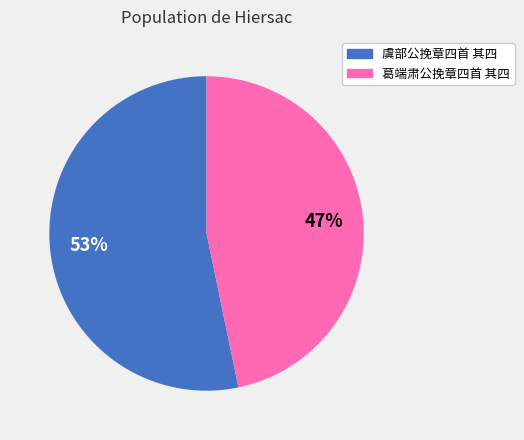

To the nearest percent, what is the difference between the 葛端肃公挽章四首 其四 and 虞部公挽章四首 其四 slice percentages?

6%